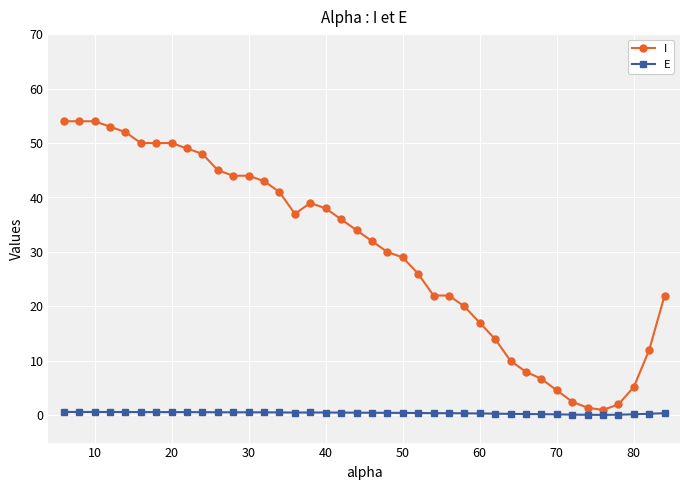

Which series has the widest spread of values?

I